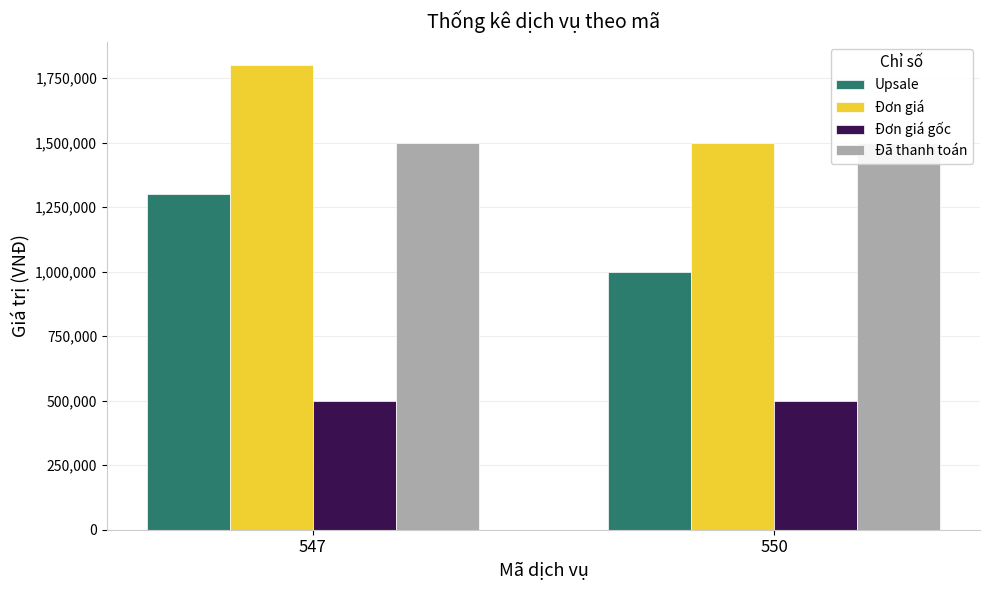

Rank the categories by Đã thanh toán value from lowest to highest.

547, 550